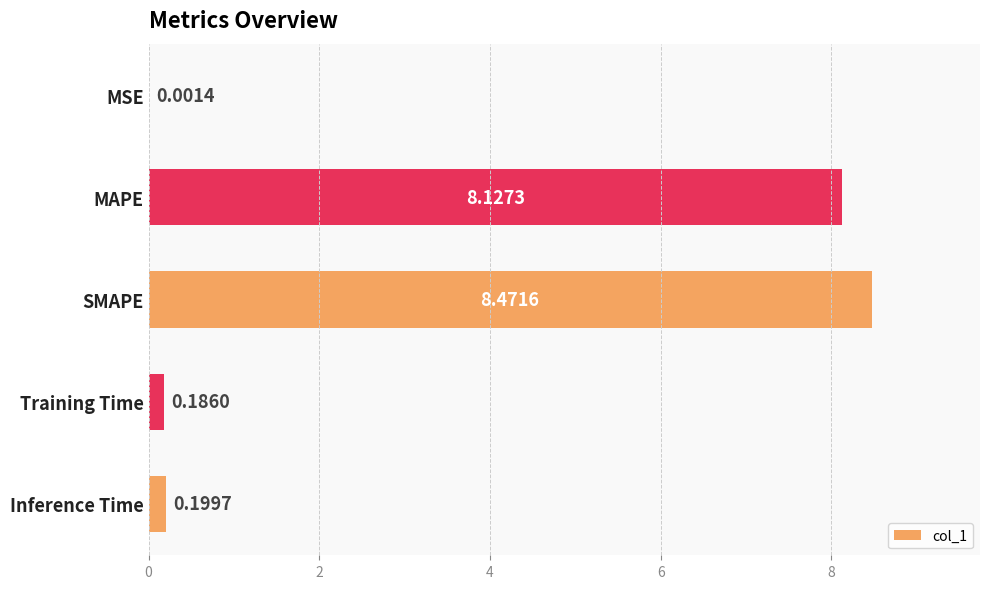

Which category has the highest value across all series?

SMAPE